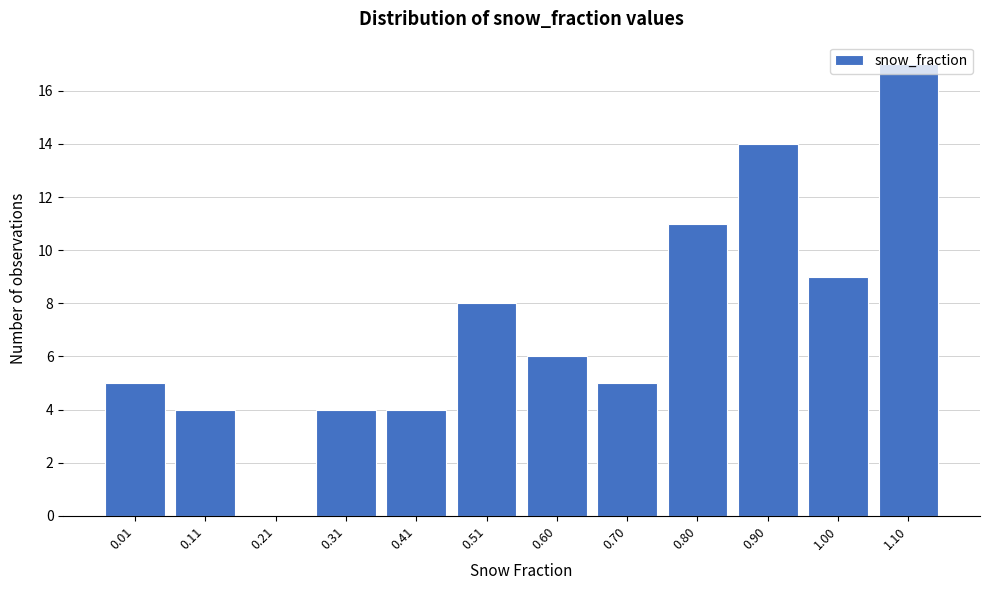

What is the maximum value shown in the chart?

17